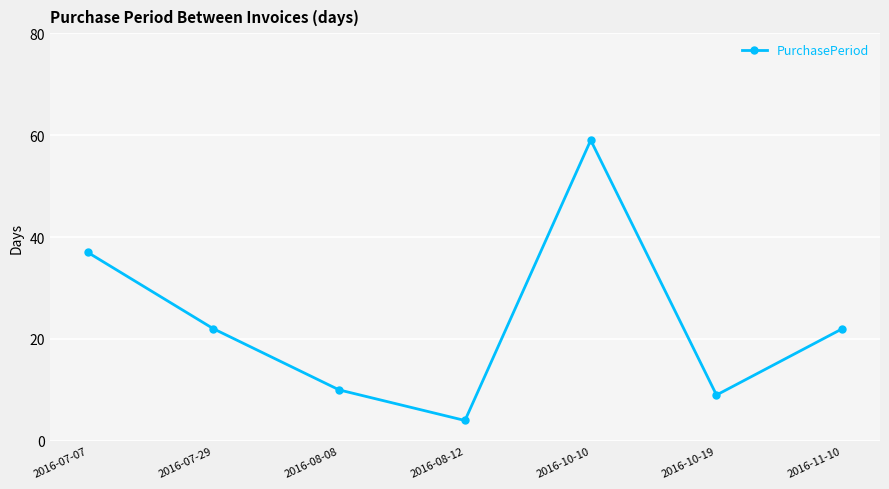

What is the change in value from 2016-07-07 to 2016-08-08?

-27